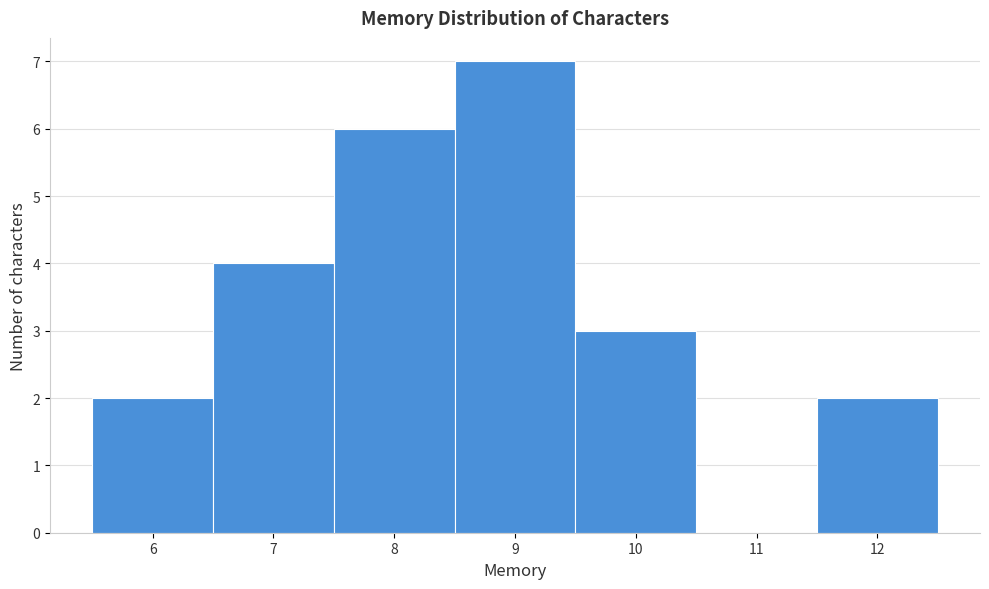

How tall is the bar that spans 8.5 to 9.5 on the x-axis? The values are not printed on the chart, so give them approximately, as read against the axis.

7